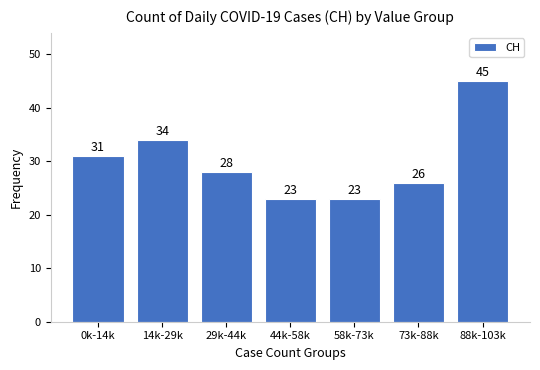

Reading right to left, transcribe all the data shown in this chart.

45	26	23	23	28	34	31